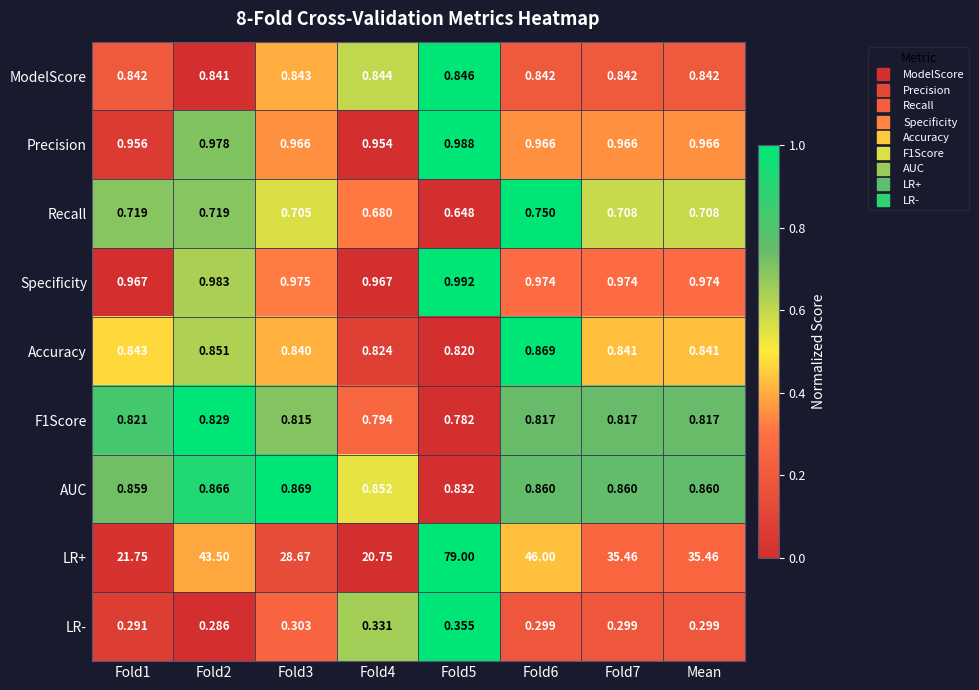

Which series has the largest range (max minus min)?

LR+